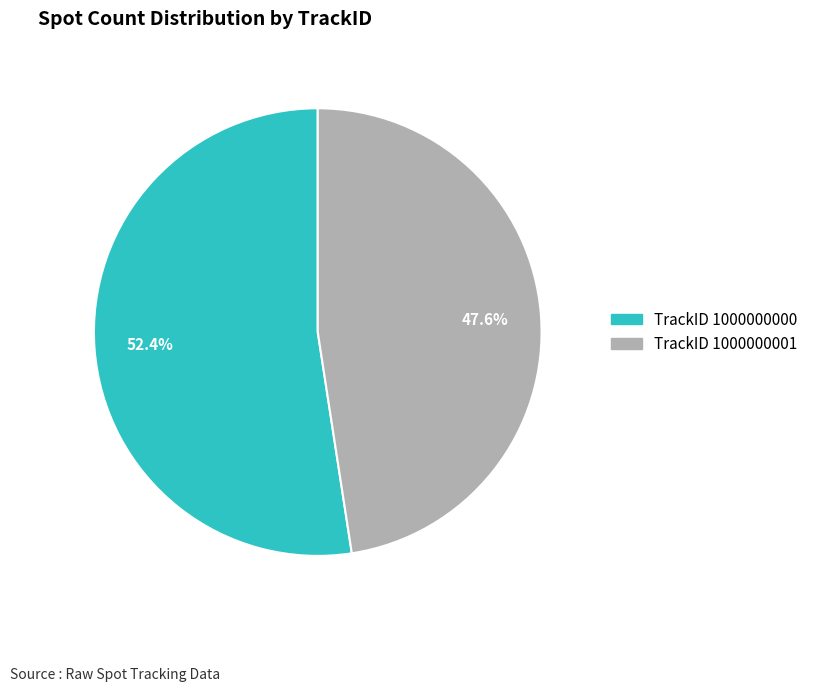

True or false: TrackID 1000000000 accounts for 46% of the total.

False